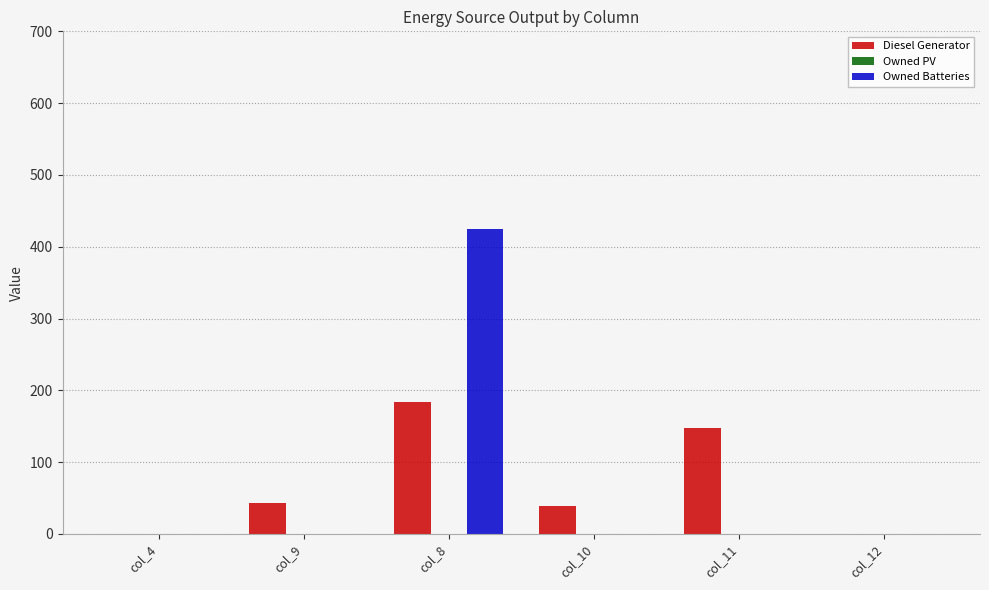

The value of Diesel Generator at col_11 is 219.4. True or false?

False